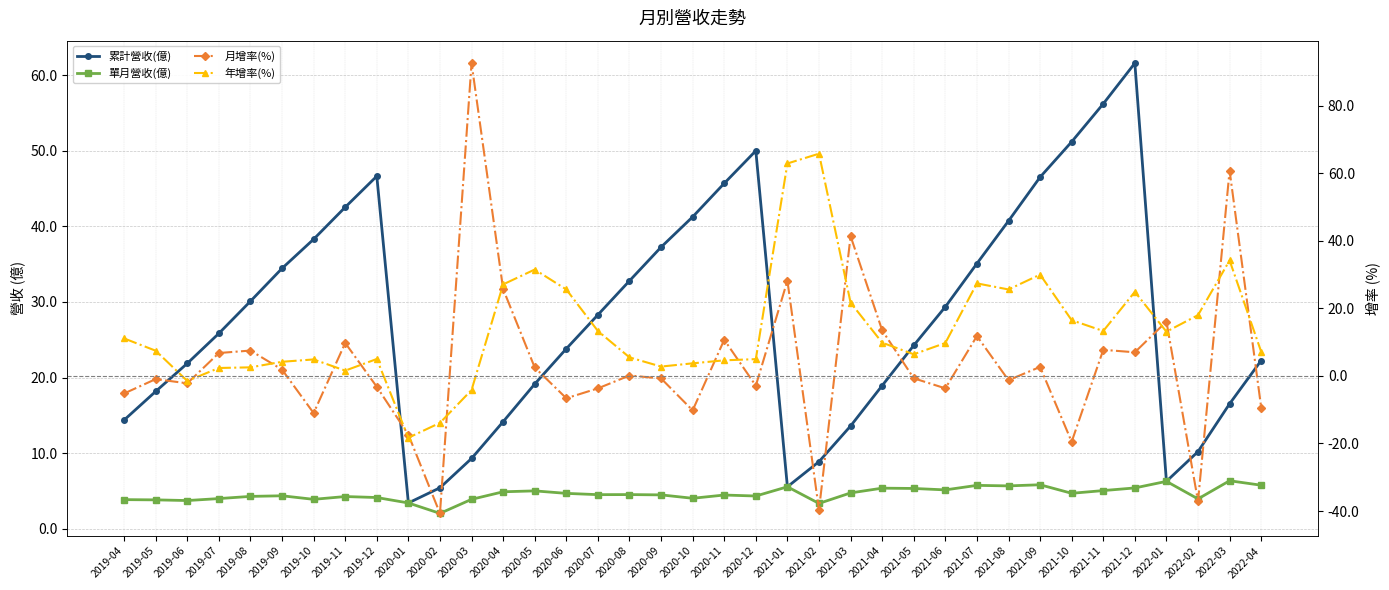

How many intersections are there between 月增率(%) and 單月營收(億)?

18